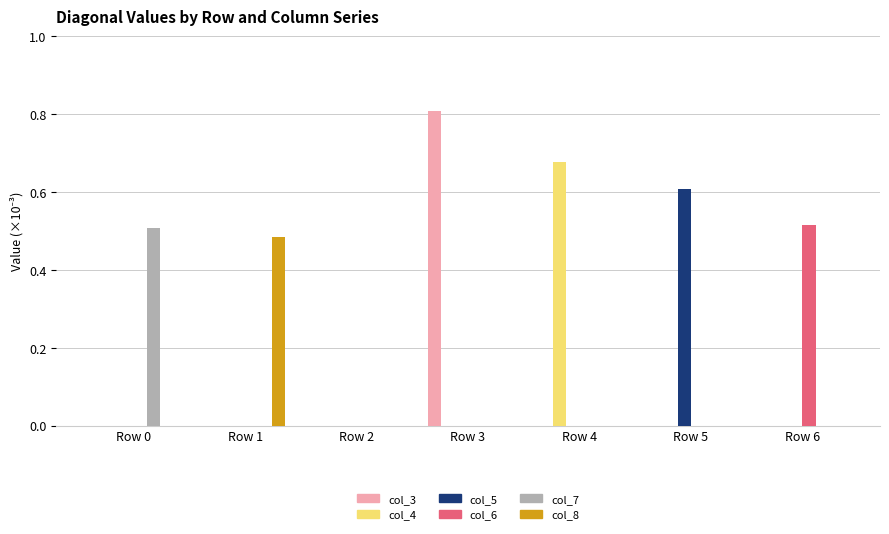

Which series changed the most between Row 2 and Row 4?

col_4